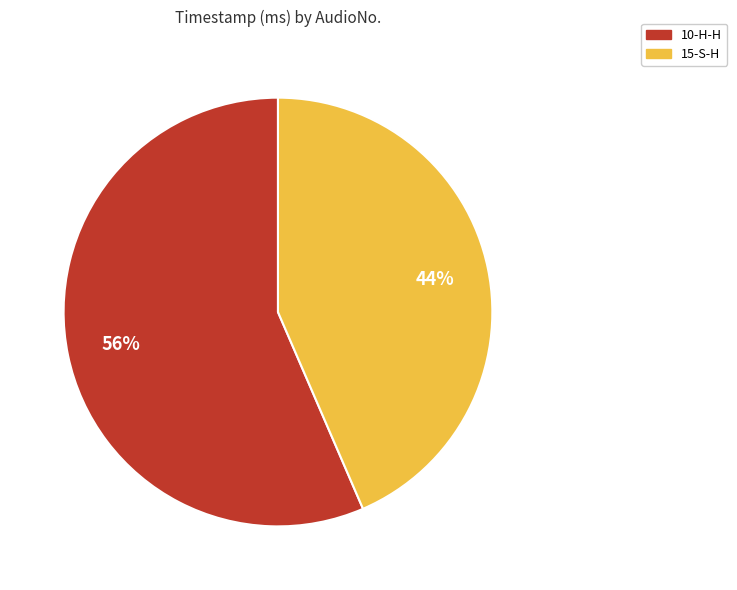

Which has a higher value, 15-S-H or 10-H-H?

10-H-H